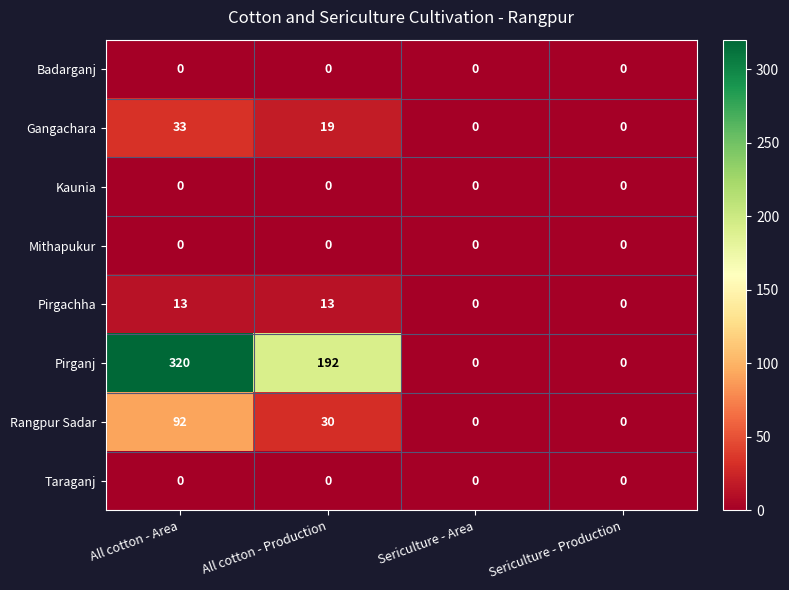

What is the total value across all series at All cotton - Area?

458